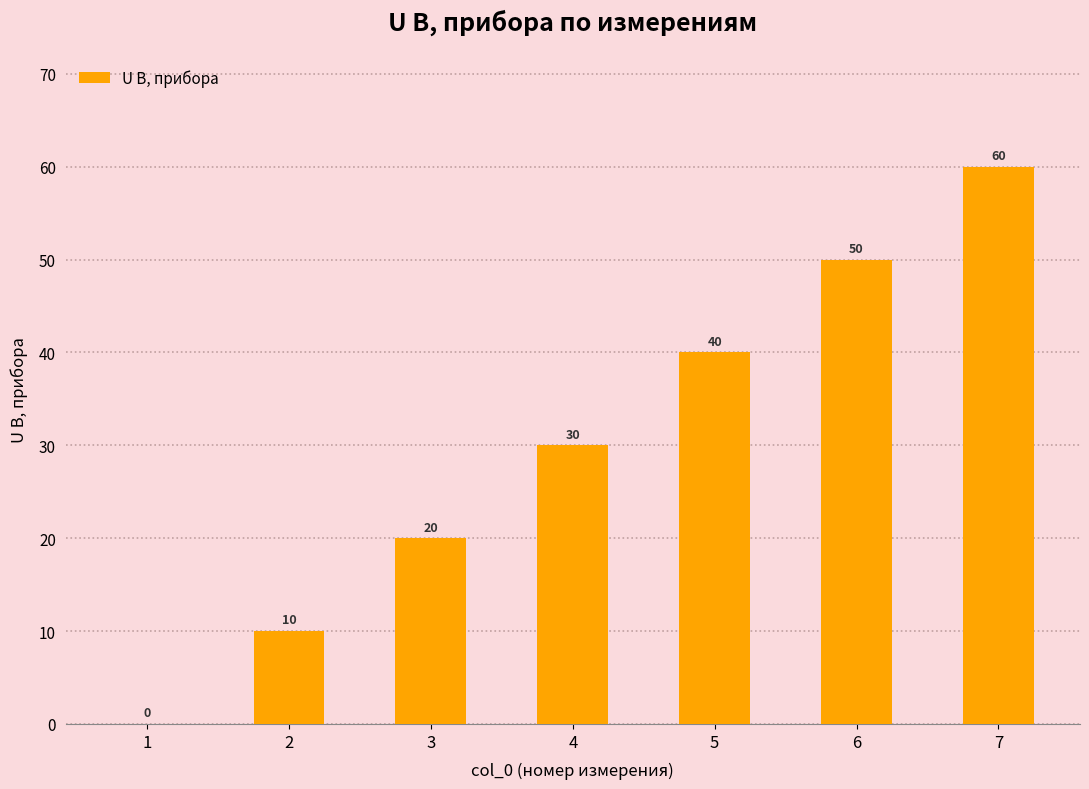

The value at 5 is 40. True or false?

True